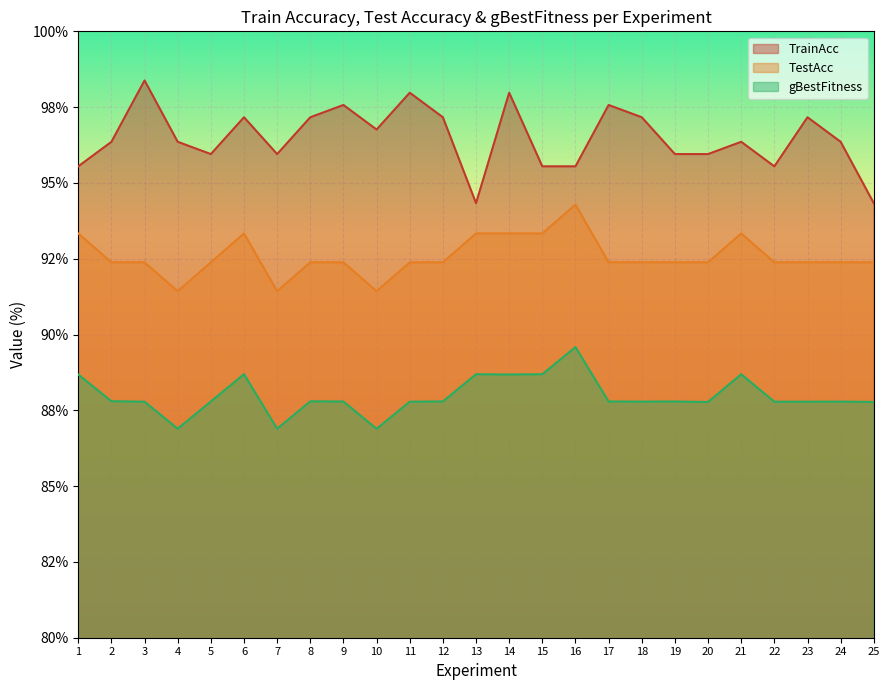

True or false: TestAcc has a value of 33.3 at 16.

False